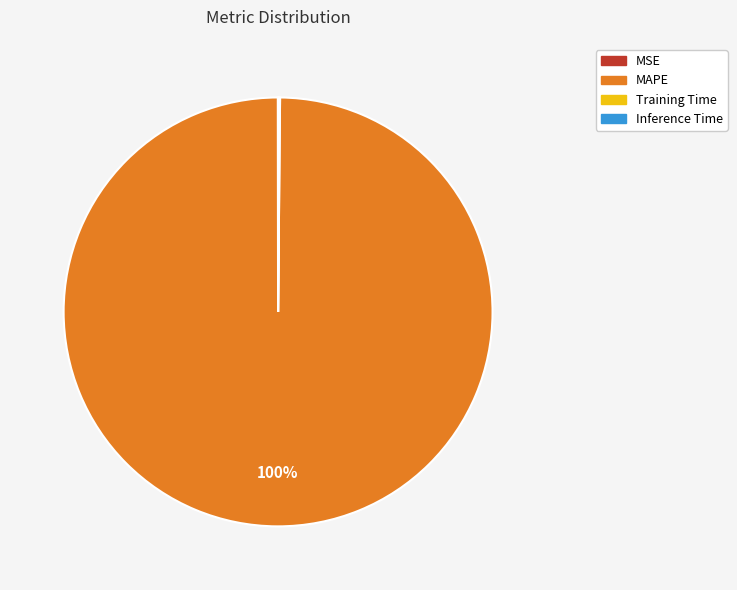

Is it true that MAPE is 86% of the pie?

False